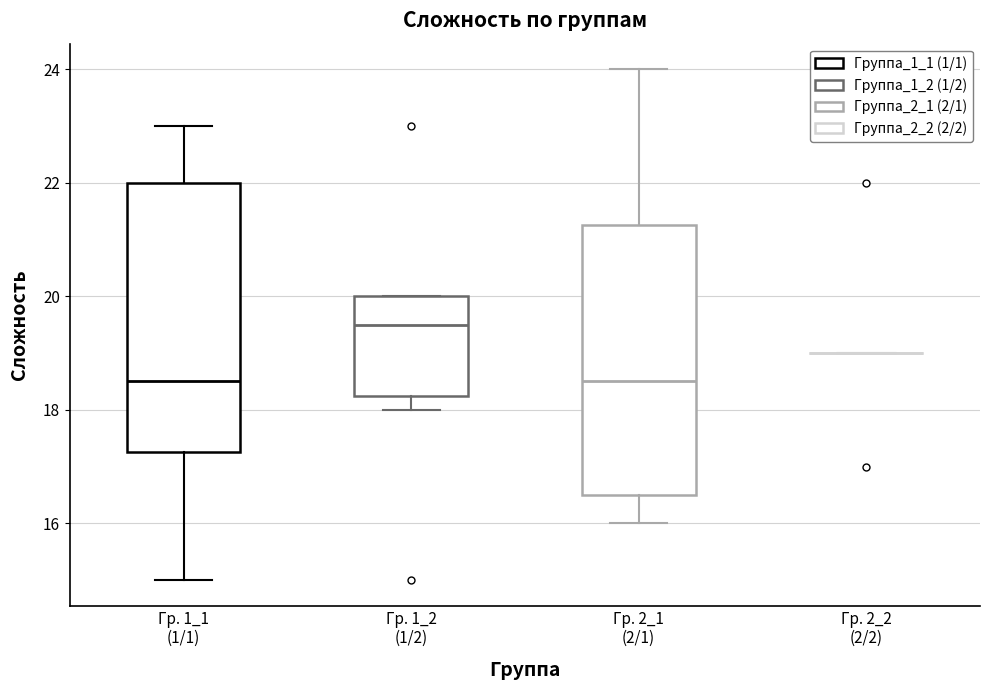

Reading left to right, read every box against the y-axis: the position of its median line, the range the box covers, and the ends of its whiskers. The values are not printed on the chart, so give them approximately, as read against the axis.

Гр. 1_1 (1/1): median 18.6, box 17.2 to 22.0, whiskers 15.0 to 23.0
Гр. 1_2 (1/2): median 19.6, box 18.2 to 20.0, whiskers 18.0 to 20.0
Гр. 2_1 (2/1): median 18.6, box 16.6 to 21.2, whiskers 16.0 to 24.0
Гр. 2_2 (2/2): box collapsed to a line at 19.0, whiskers 19.0 to 19.0